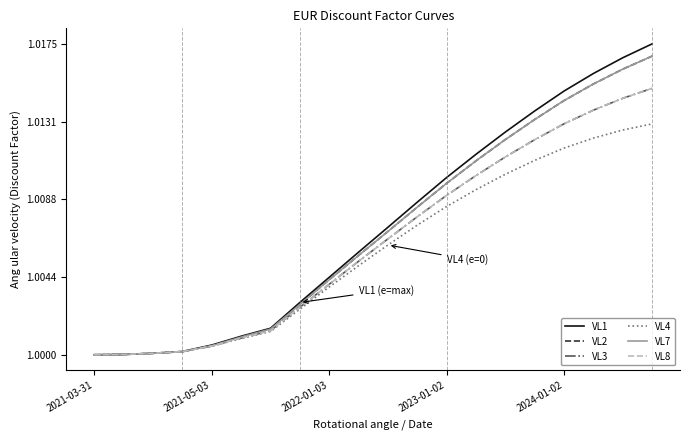

What is the maximum value shown in the chart?

1.0